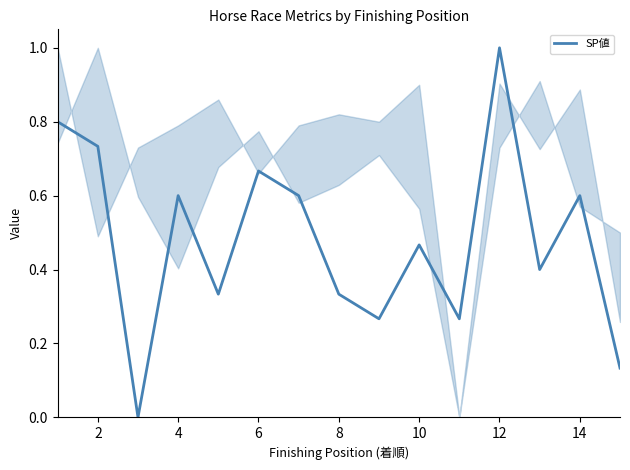

What is the difference between the maximum and minimum values?

1.0